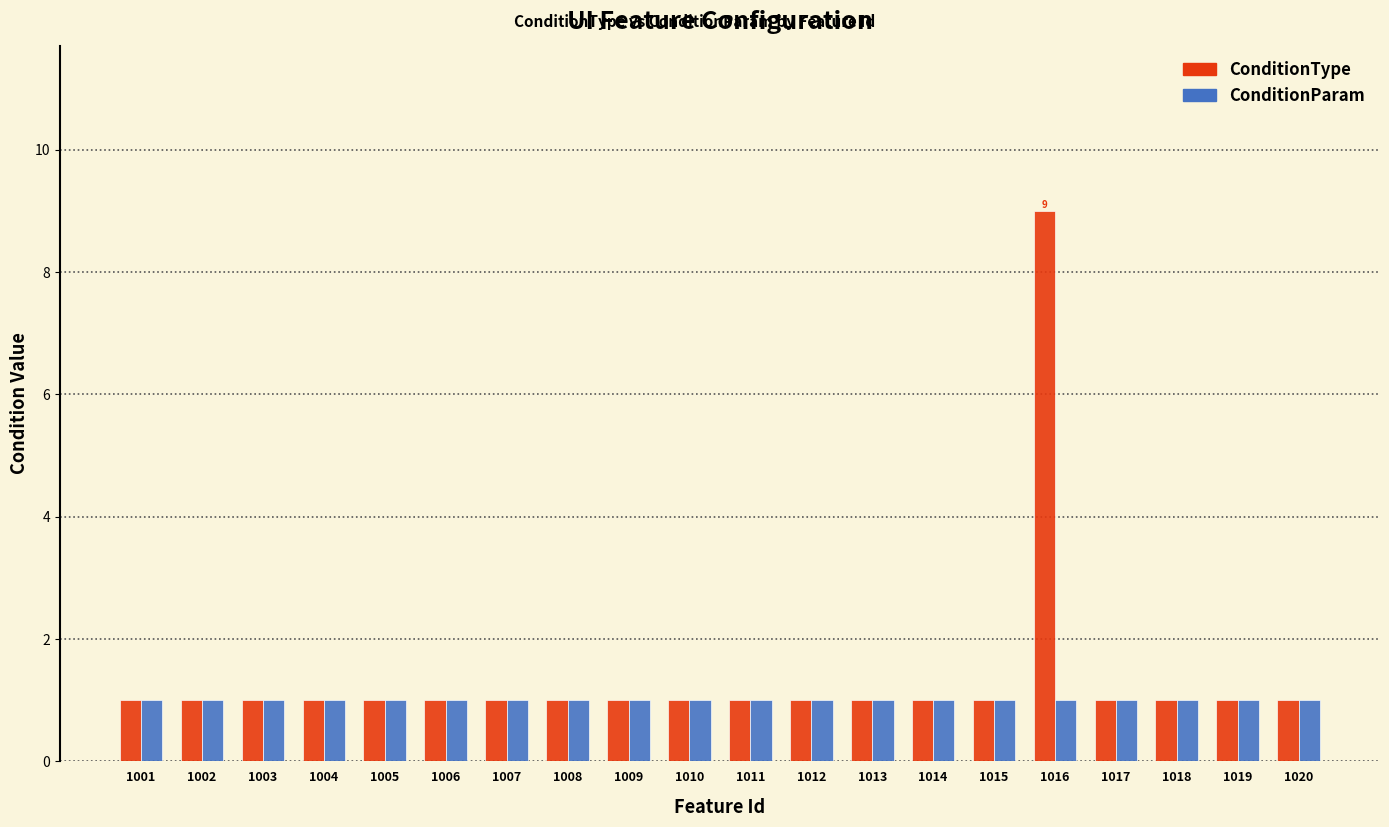

What is the value of the ConditionParam bar at the 7th from the left?

1